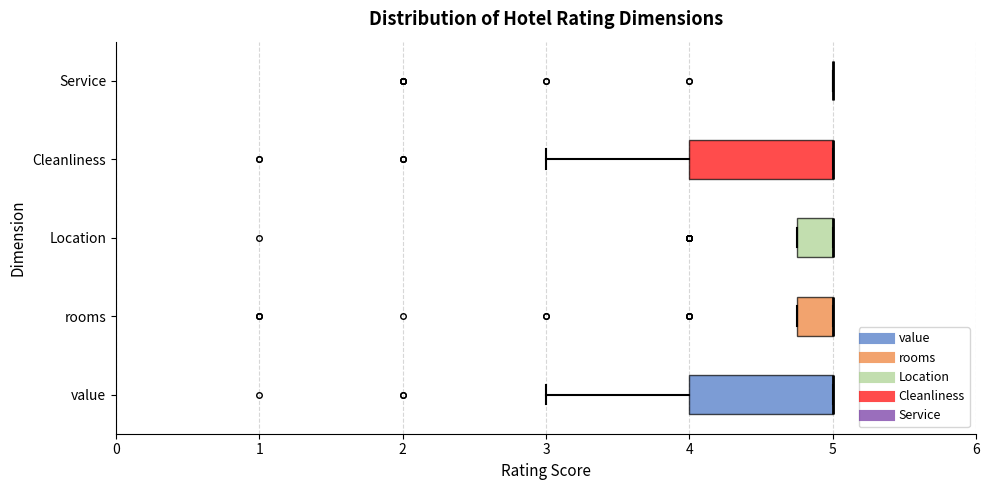

Reading bottom to top, read every box against the x-axis: the position of its median line, the range the box covers, and the ends of its whiskers. The values are not printed on the chart, so give them approximately, as read against the axis.

value: median 5.0 (drawn on the box's right edge), box 4.0 to 5.0, whiskers 3.0 to 5.0
rooms: median 5.0 (drawn on the box's right edge), box 4.8 to 5.0, whiskers 4.8 to 5.0
Location: median 5.0 (drawn on the box's right edge), box 4.8 to 5.0, whiskers 4.8 to 5.0
Cleanliness: median 5.0 (drawn on the box's right edge), box 4.0 to 5.0, whiskers 3.0 to 5.0
Service: box collapsed to a line at 5.0, whiskers 5.0 to 5.0